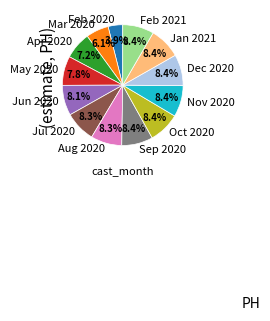

Which slice is the smallest?

Feb 2020